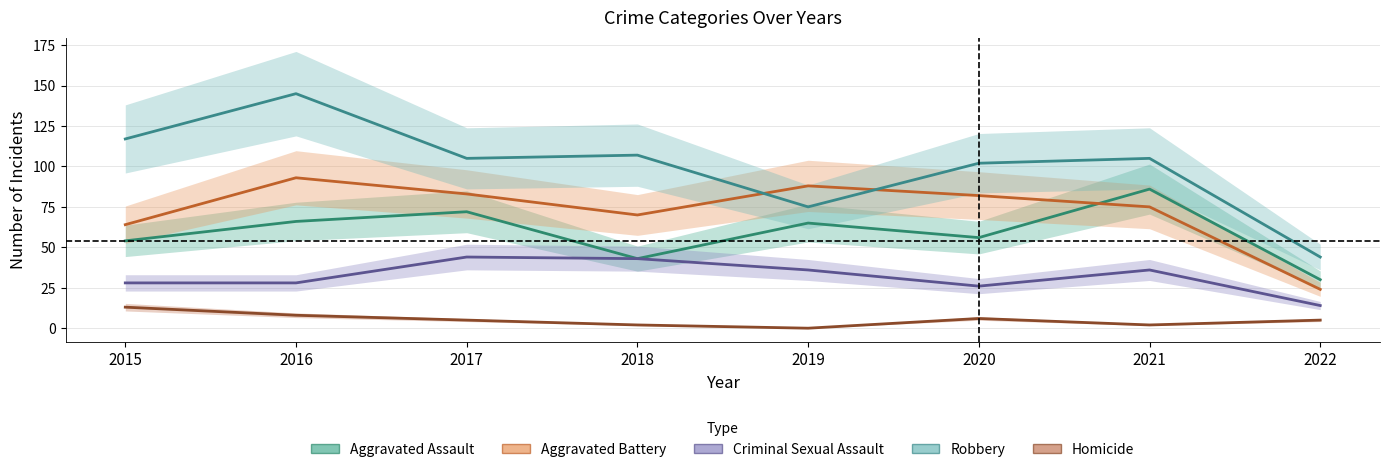

How many series are shown in this chart?

5